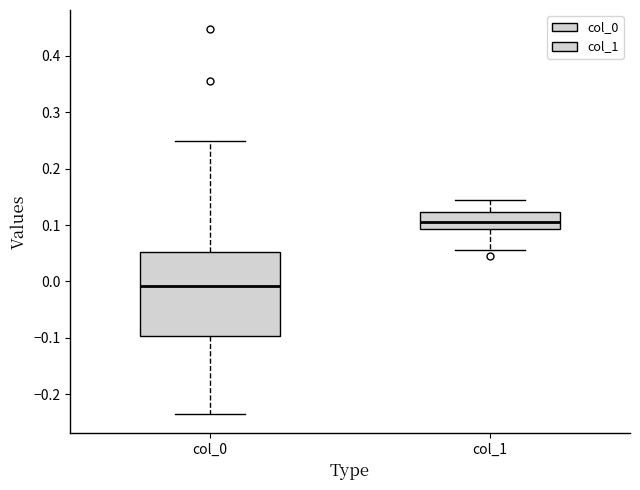

Reading left to right, read every box against the y-axis: the position of its median line, the range the box covers, and the ends of its whiskers. The values are not printed on the chart, so give them approximately, as read against the axis.

col_0: median -0.01, box -0.10 to 0.05, whiskers -0.24 to 0.25
col_1: median 0.10, box 0.09 to 0.12, whiskers 0.06 to 0.15